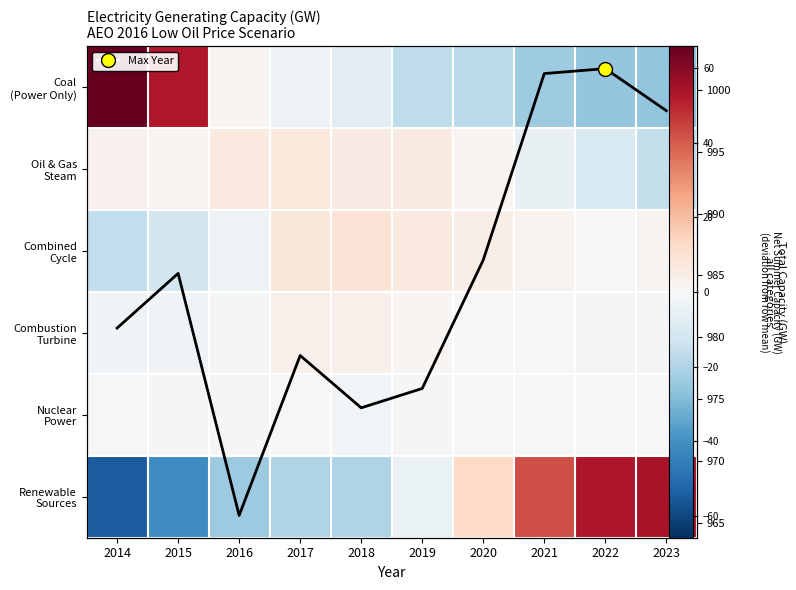

How many data points in Renewable Sources are above -4?

4